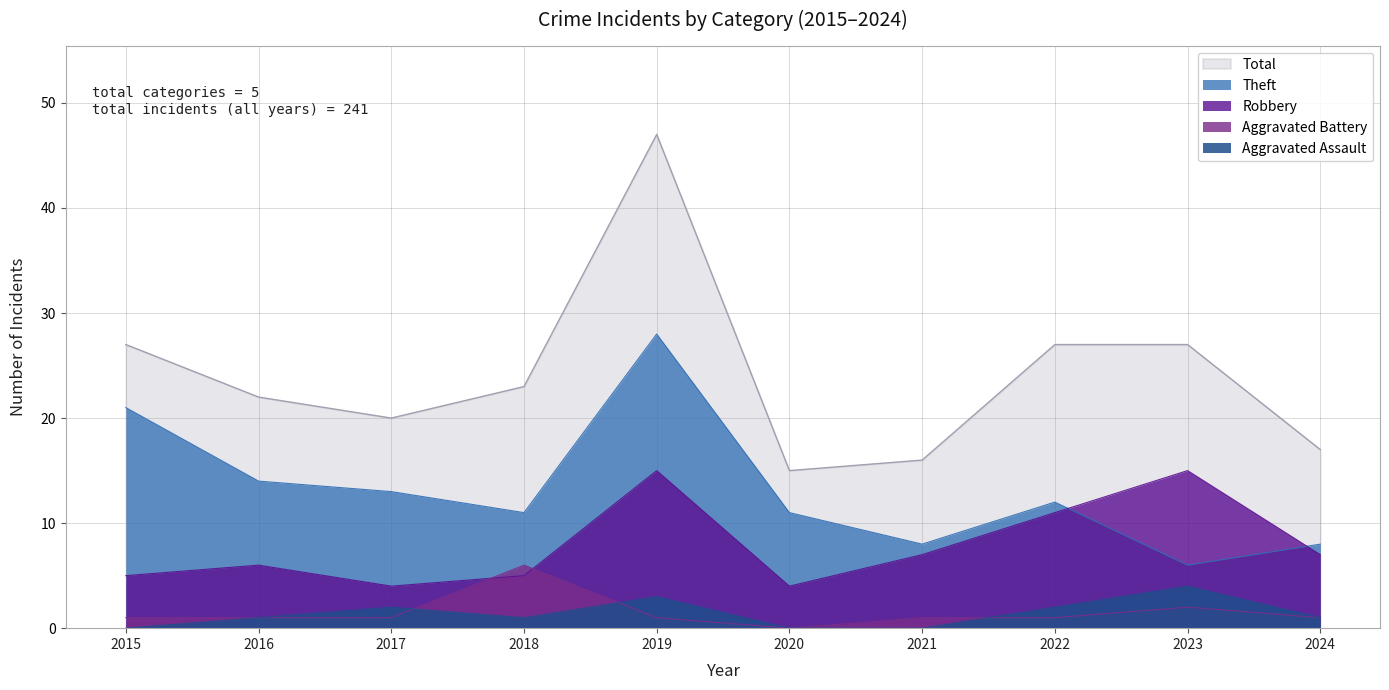

At which label does Total reach its minimum?

2020